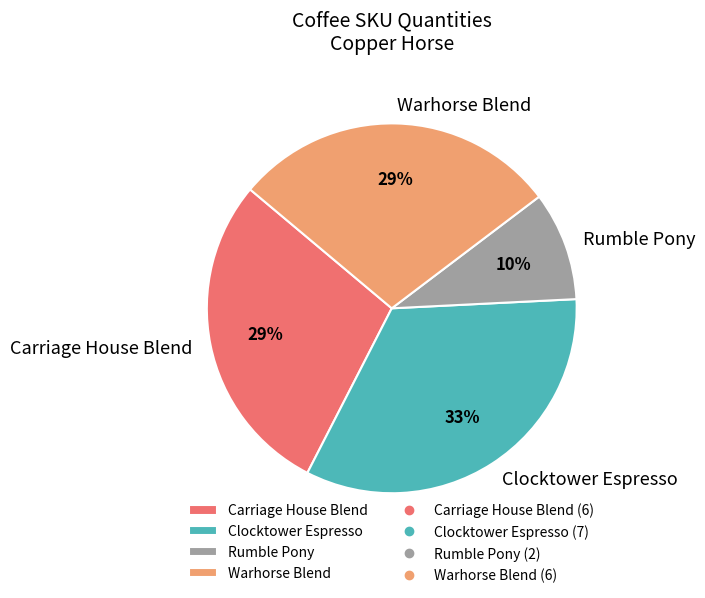

Is Carriage House Blend the majority of the pie?

No